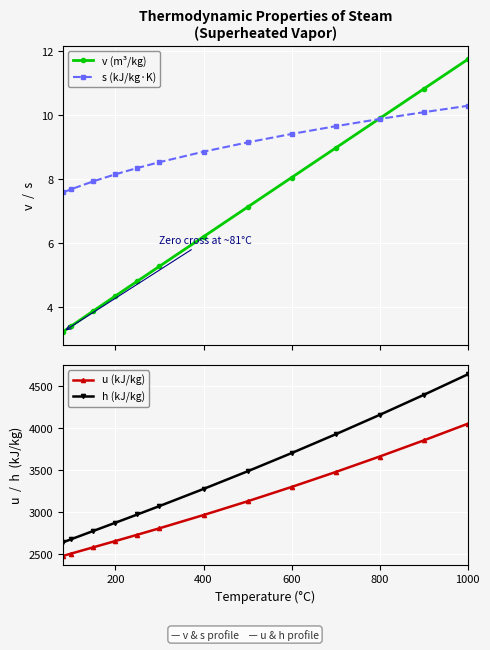

What is the minimum value for v (m³/kg)?

3.2